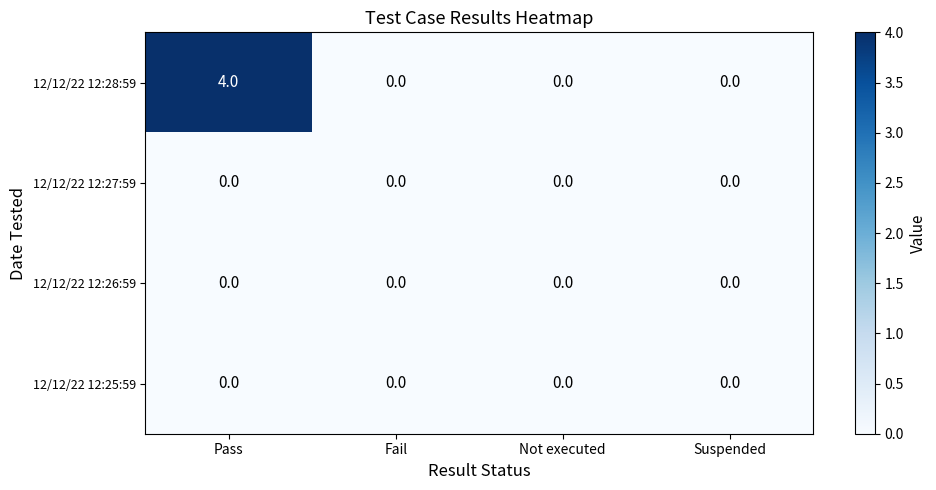

What is the maximum value shown in the chart?

4